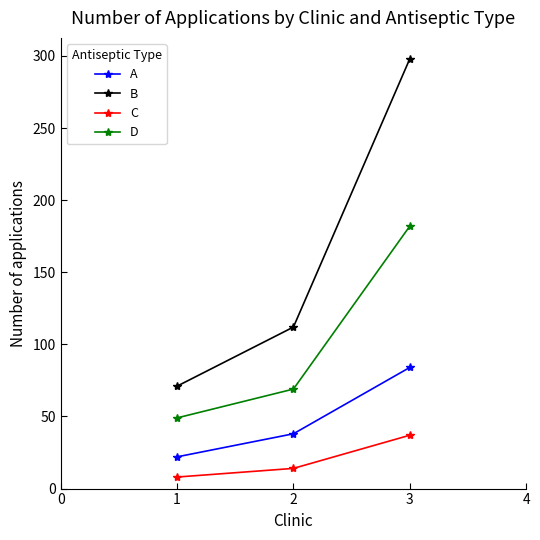

What is the value of the C point at the 2nd from the left?

14